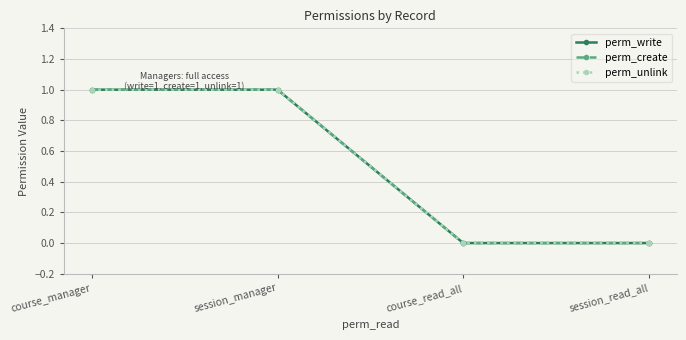

Which category has the lowest value across all series?

course_read_all